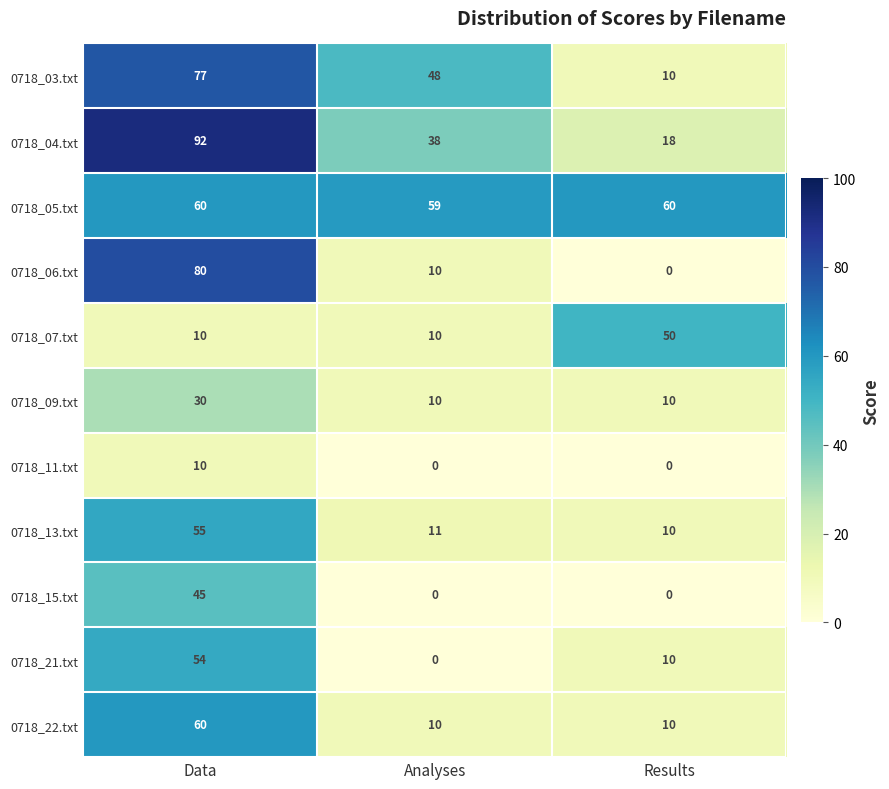

How many distinct data groups are displayed?

11